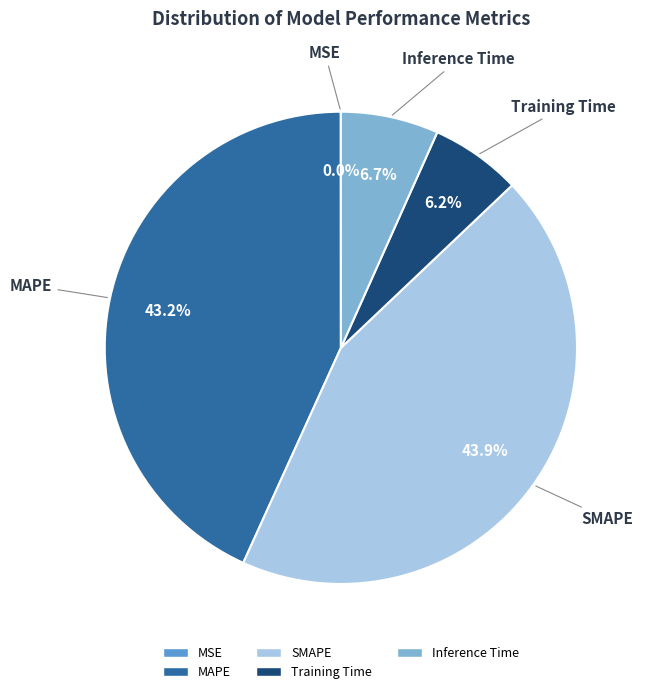

What is the total percentage of MAPE and Inference Time?

49.9%